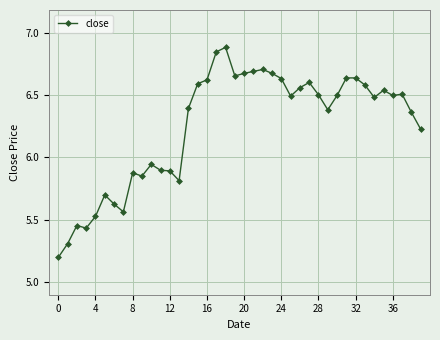

What is the minimum value shown in the chart?

5.2